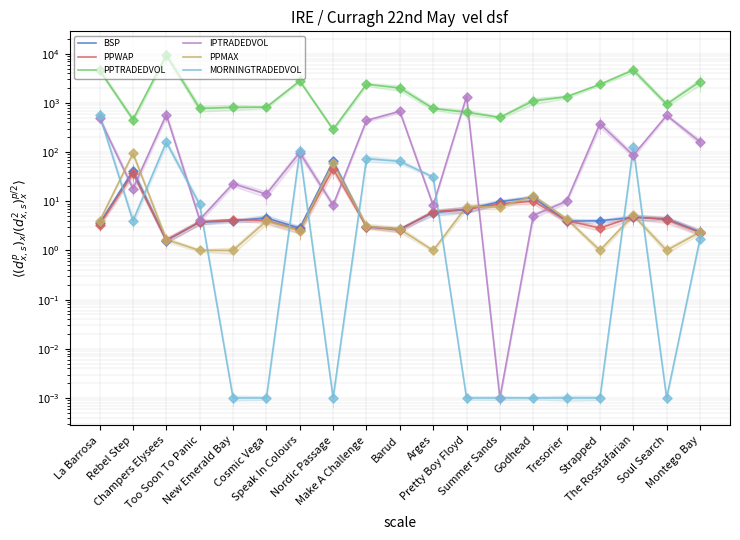

What are all the series names shown in the legend?

BSP, PPWAP, PPTRADEDVOL, IPTRADEDVOL, PPMAX, MORNINGTRADEDVOL